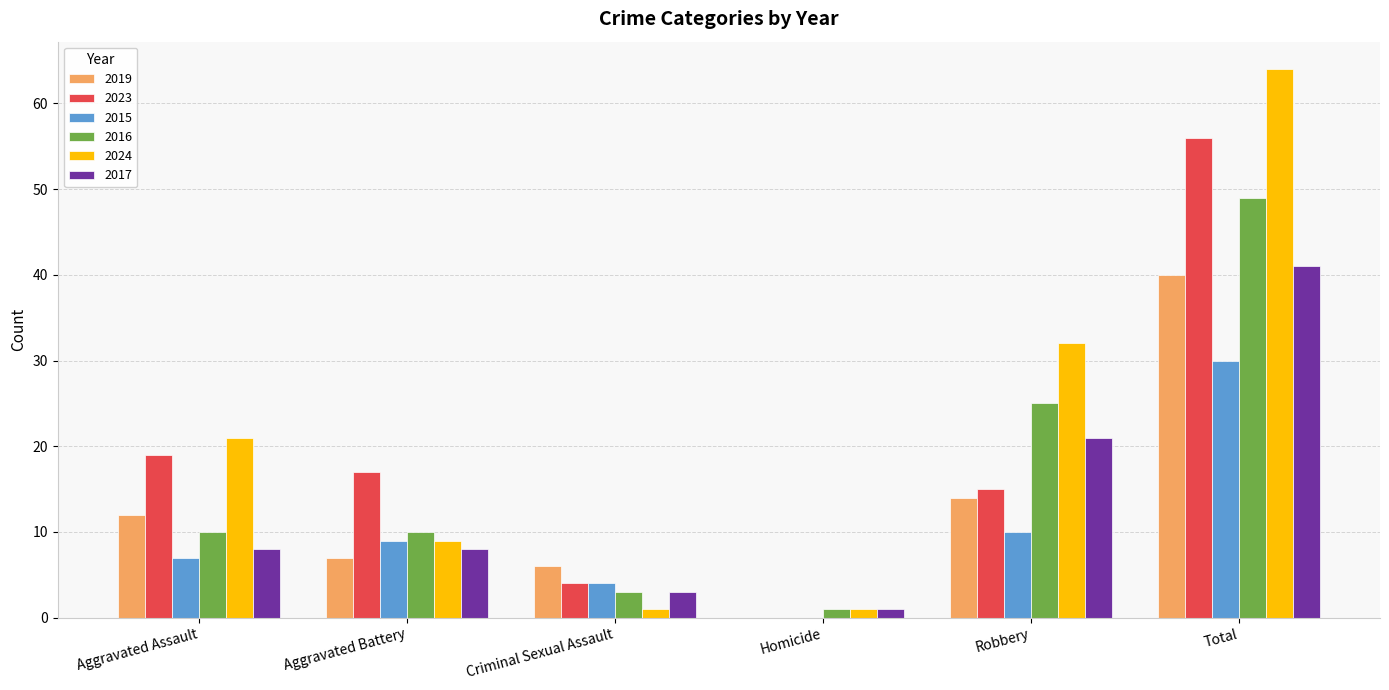

Which series changed the most between Aggravated Assault and Robbery?

2016